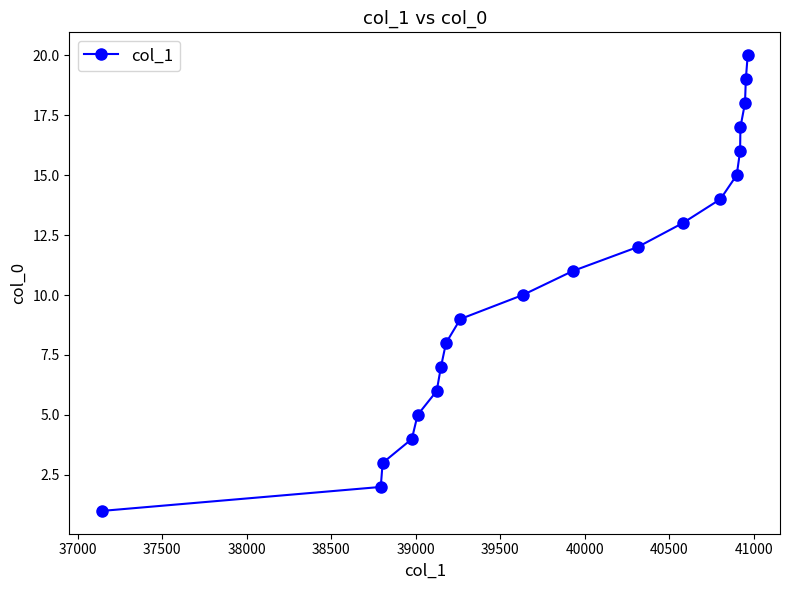

True or false: there are more than 0 points higher than both neighbors.

False